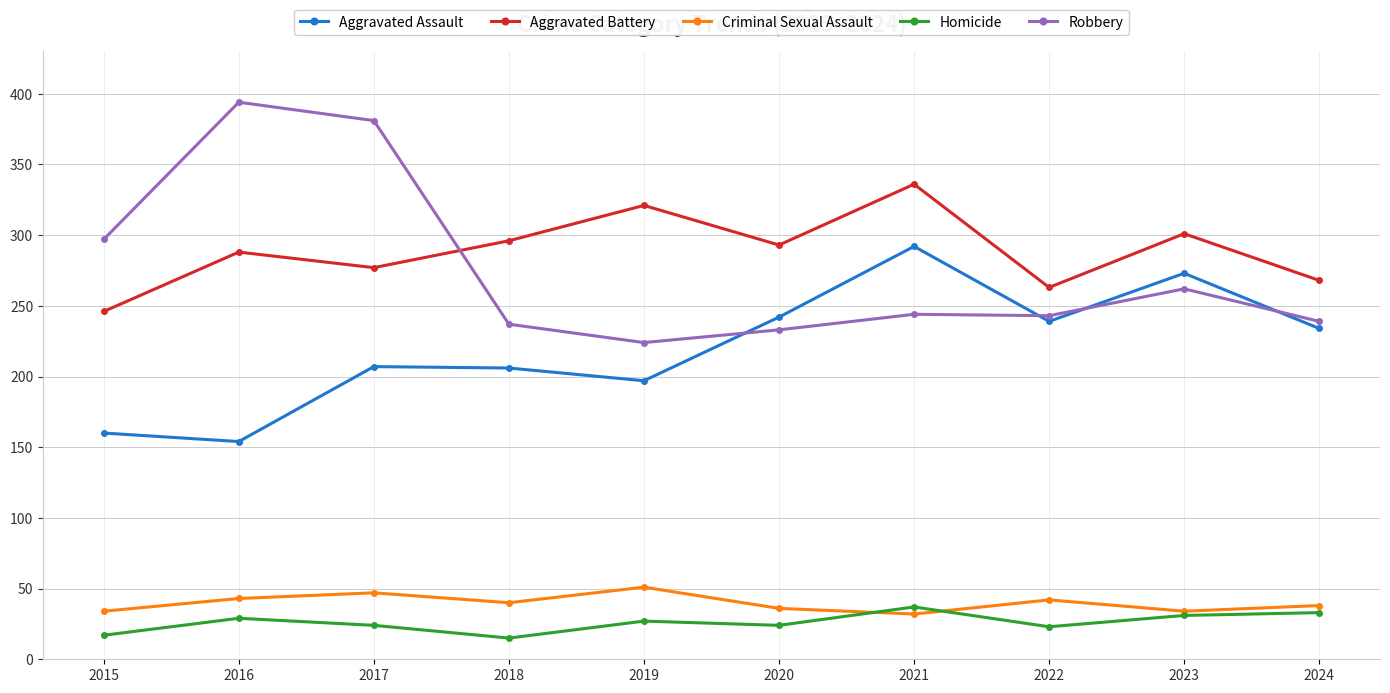

What is the minimum value for Aggravated Assault?

154